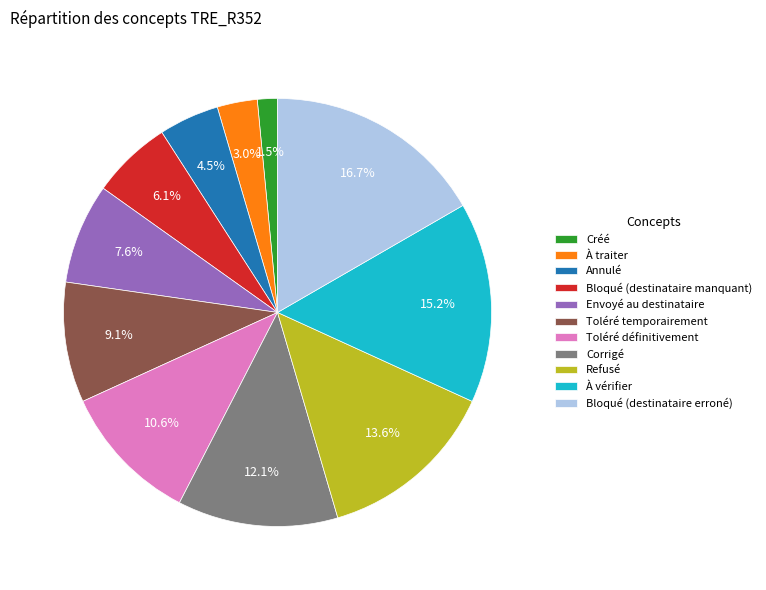

Which has a higher value, Bloqué (destinataire manquant) or Toléré temporairement?

Toléré temporairement